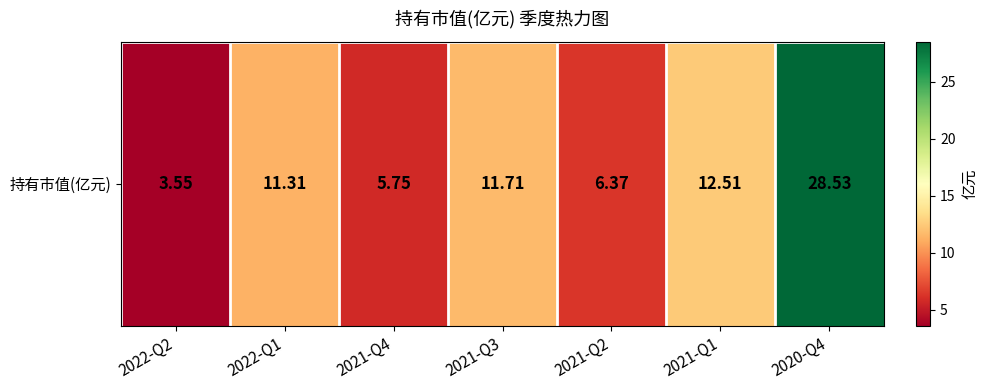

What is the average value?

11.4